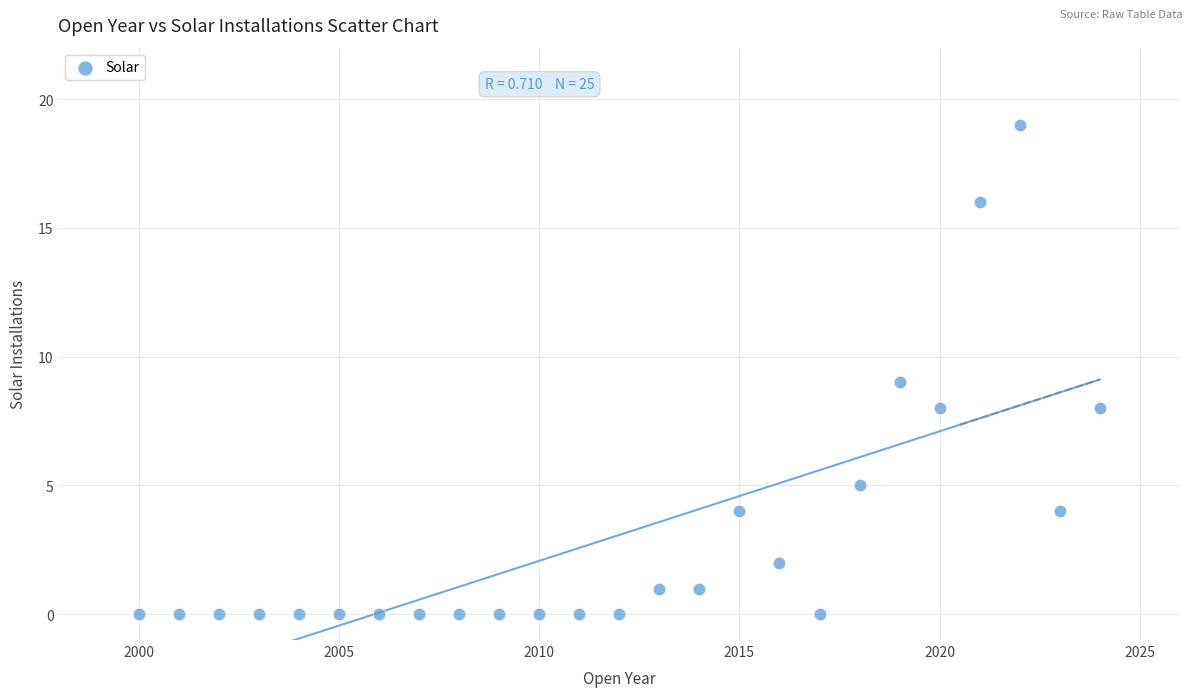

What is the range of Y values (max minus min)?

19